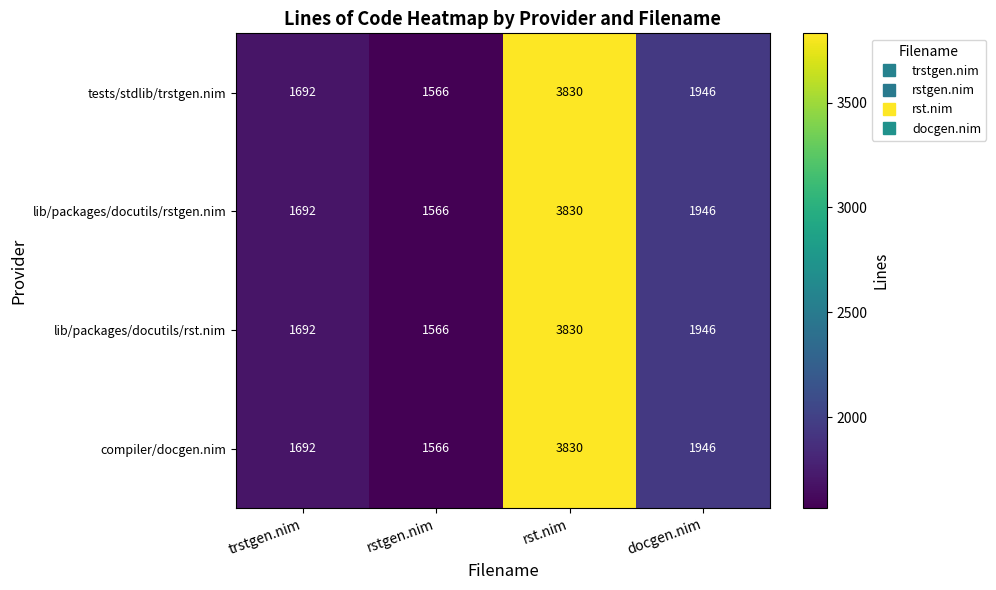

Is the value of compiler/docgen.nim at rstgen.nim greater than the value of tests/stdlib/trstgen.nim at rst.nim?

No